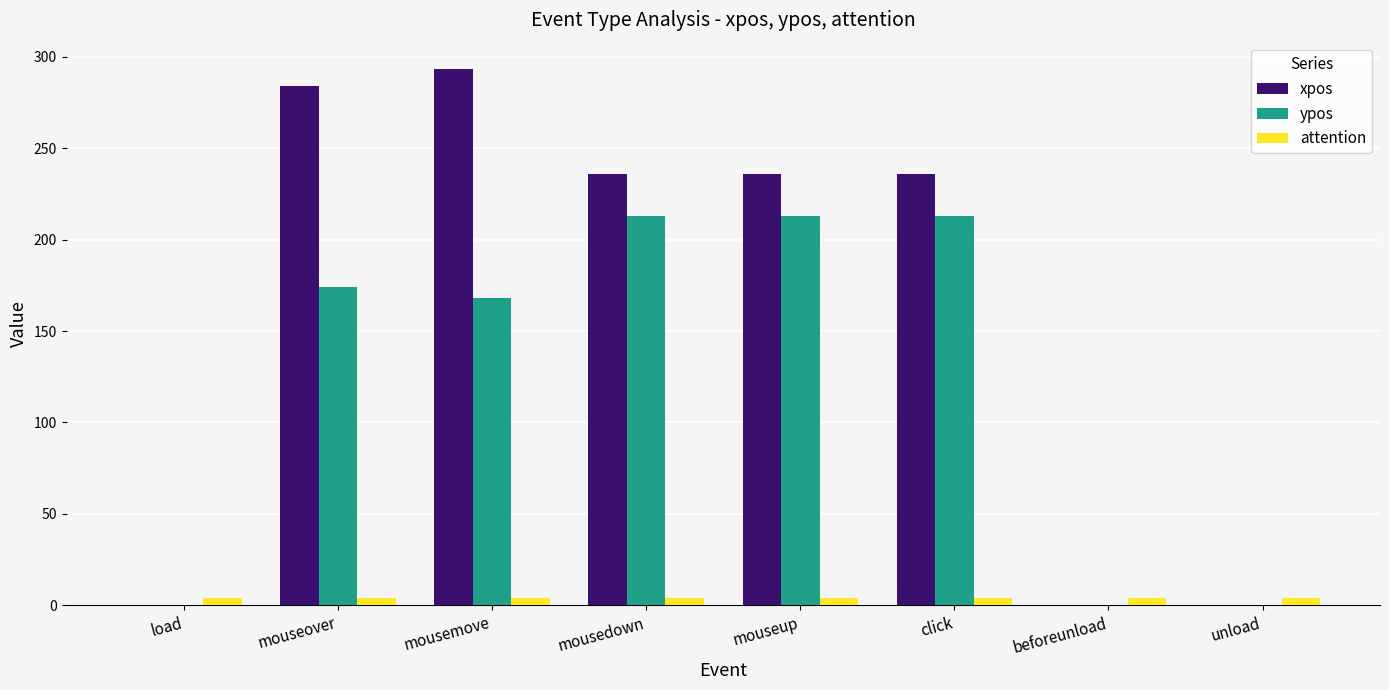

How many series are shown in this chart?

3